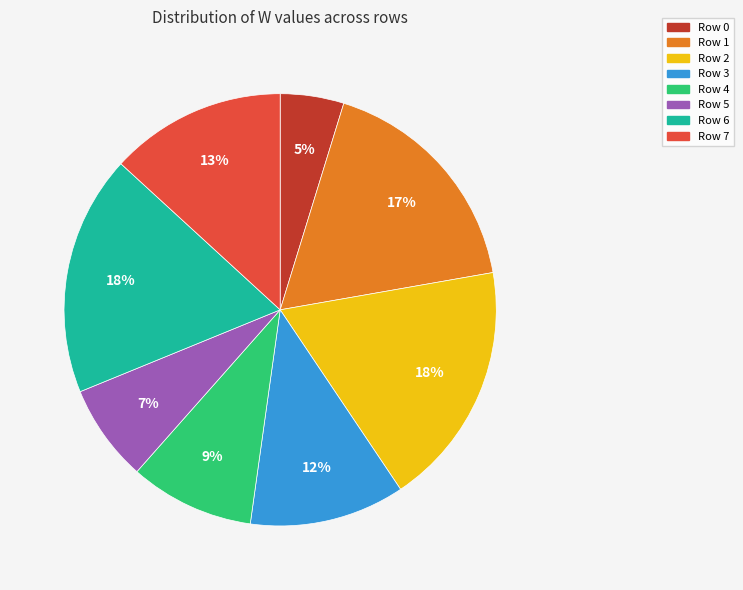

True or false: Row 6 accounts for 18% of the total.

True